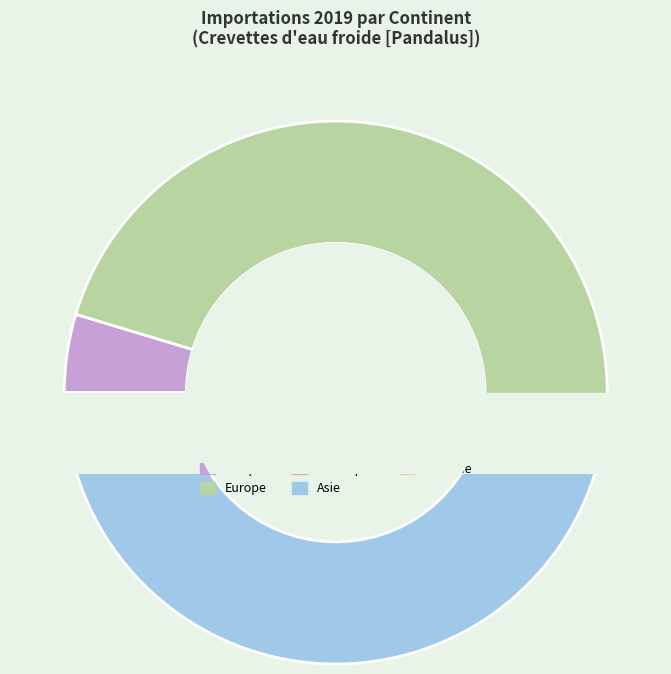

To the nearest percent, what is the difference between the largest and smallest slice percentages?

46%